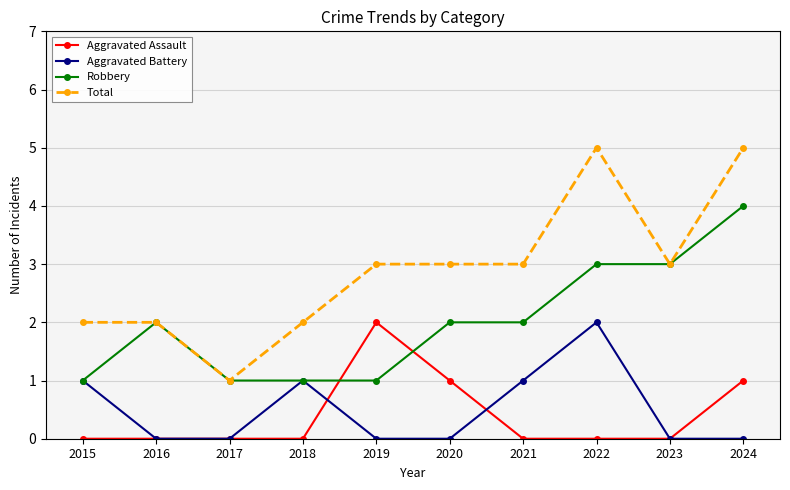

What is the sum of all Robbery values?

20